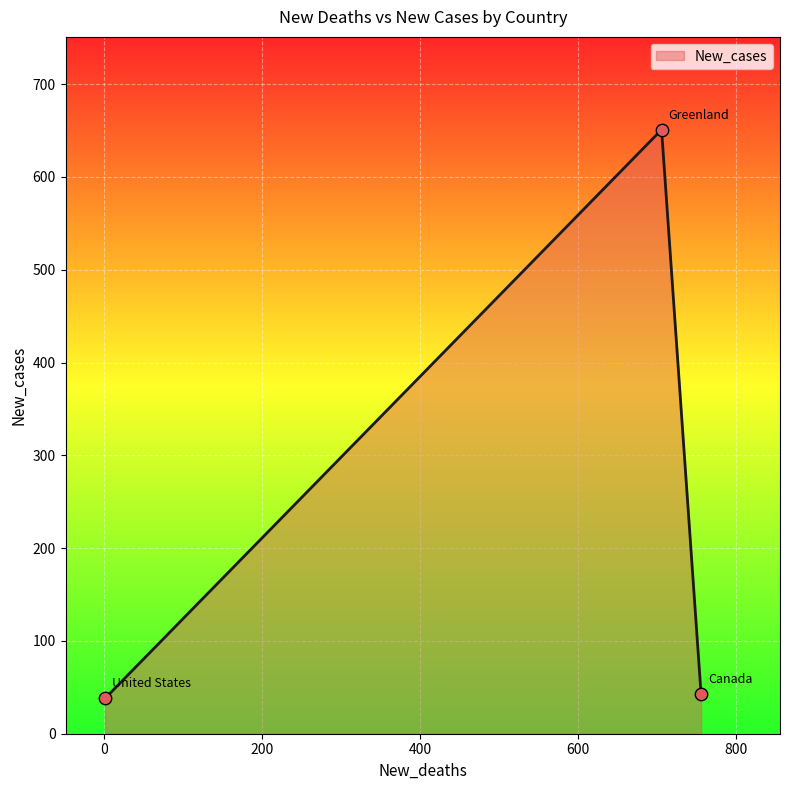

What is the sum of all values?

732